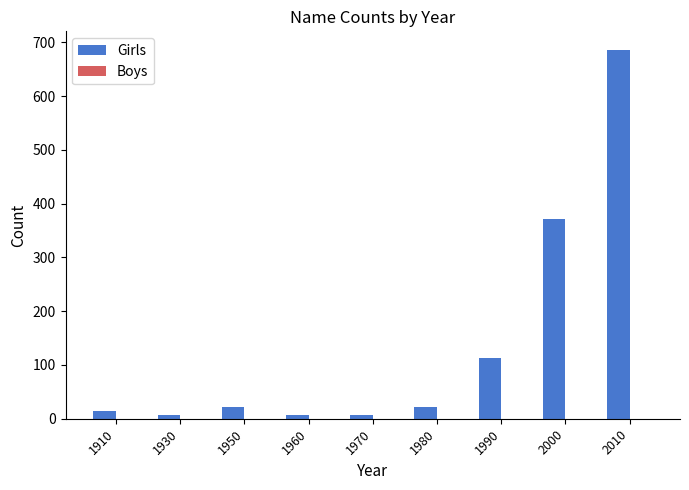

What is the difference between the second highest and second lowest values?

364